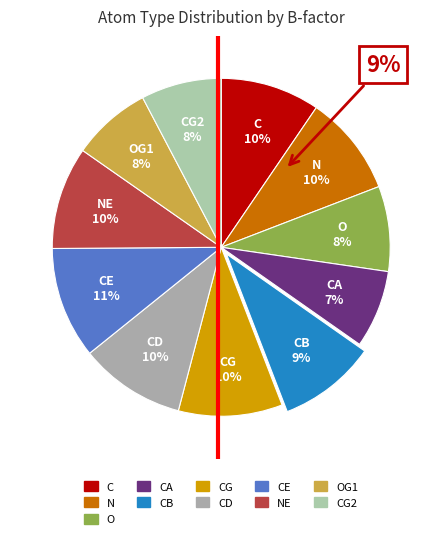

Does any single category account for the majority?

No